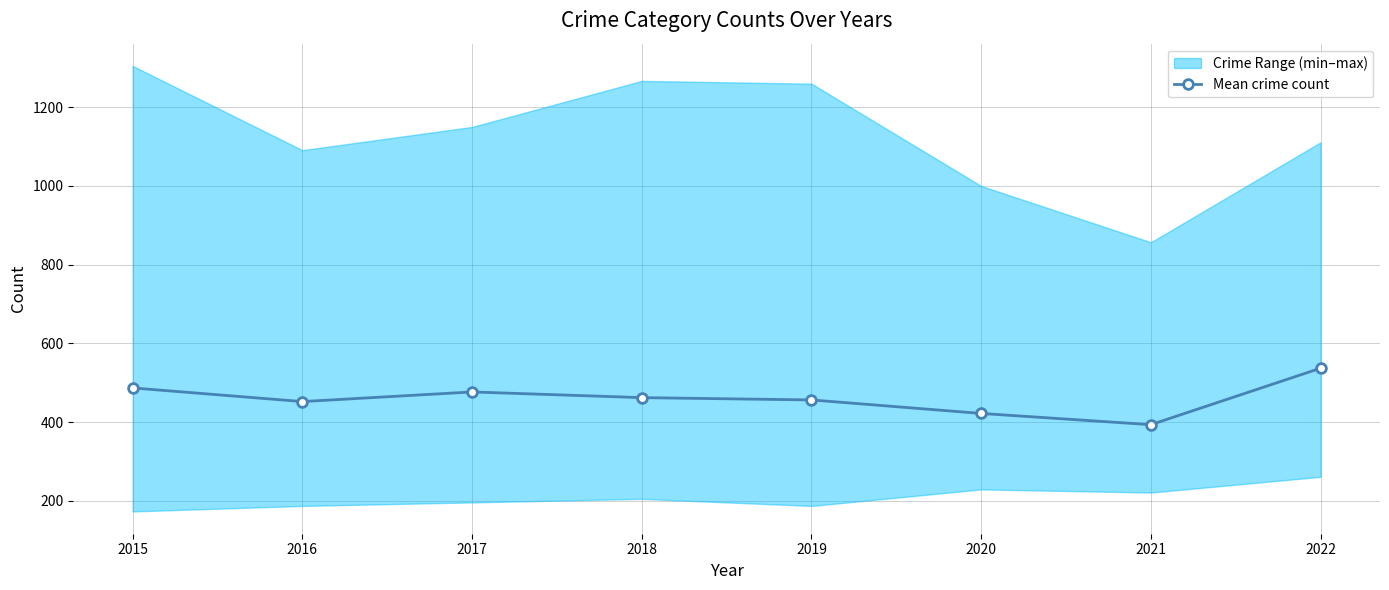

What is the smallest value displayed?

393.5